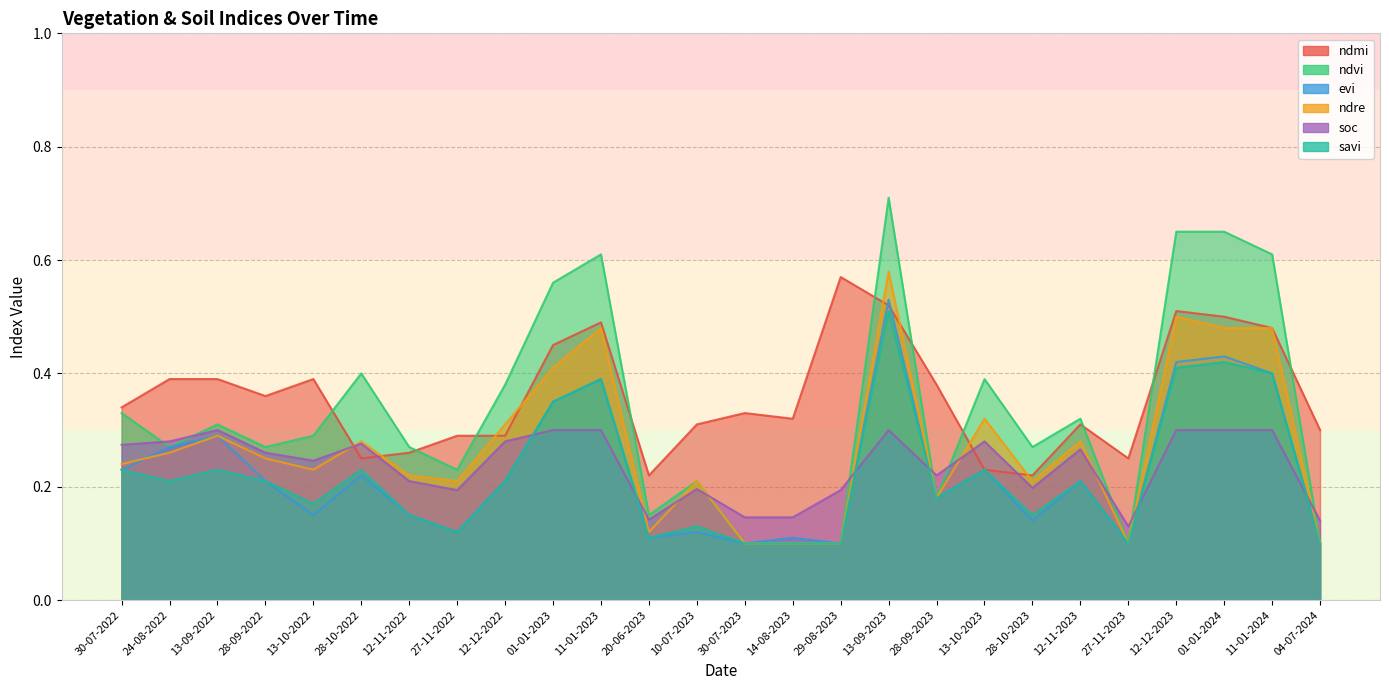

True or false: evi has a value of 0.4 at 01-01-2024.

True